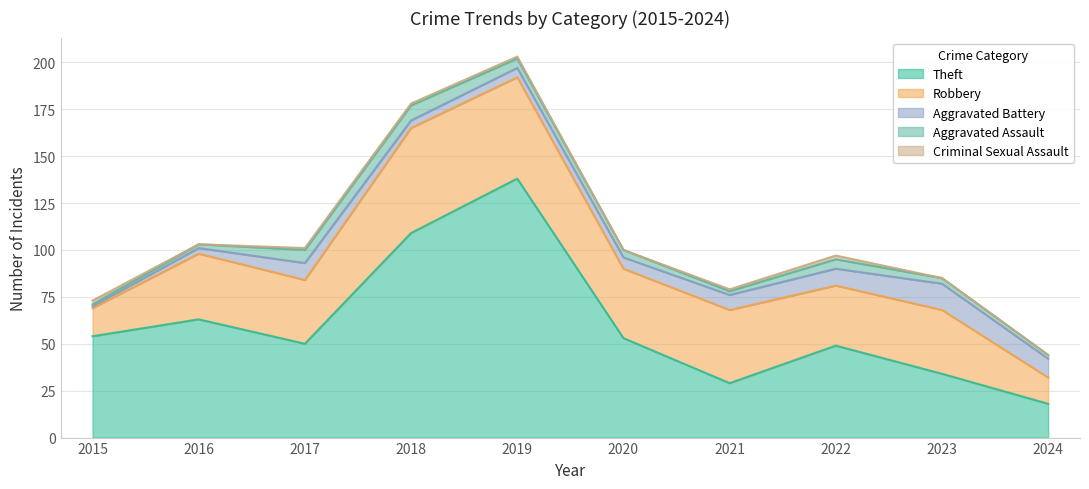

True or false: Aggravated Assault has a value of 5 at 2017.

False